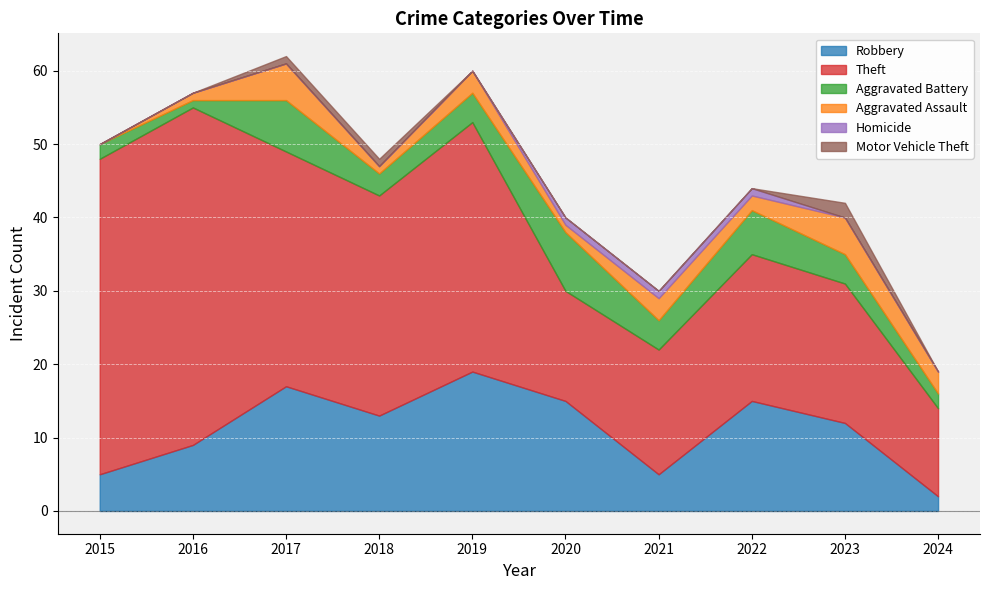

What is the greatest value displayed?

46